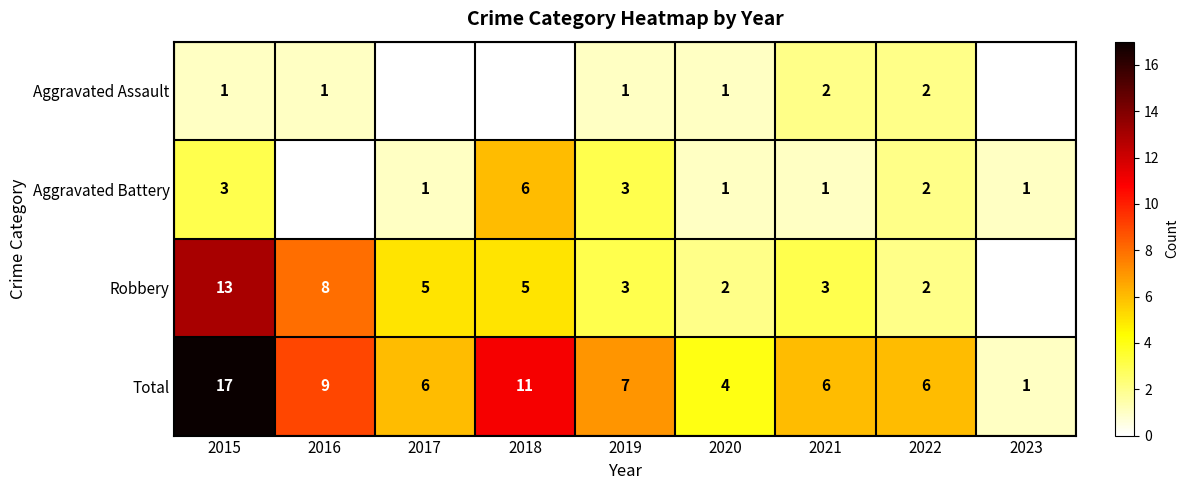

Where is Total nearest to the value 9?

2016